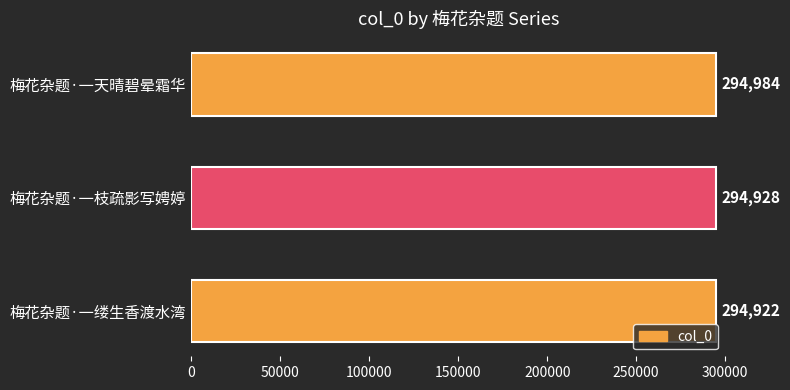

Reading top to bottom, transcribe all the data shown in this chart.

梅花杂题·一天晴碧晕霜华=294984	梅花杂题·一枝疏影写娉婷=294928	梅花杂题·一缕生香渡水湾=294922